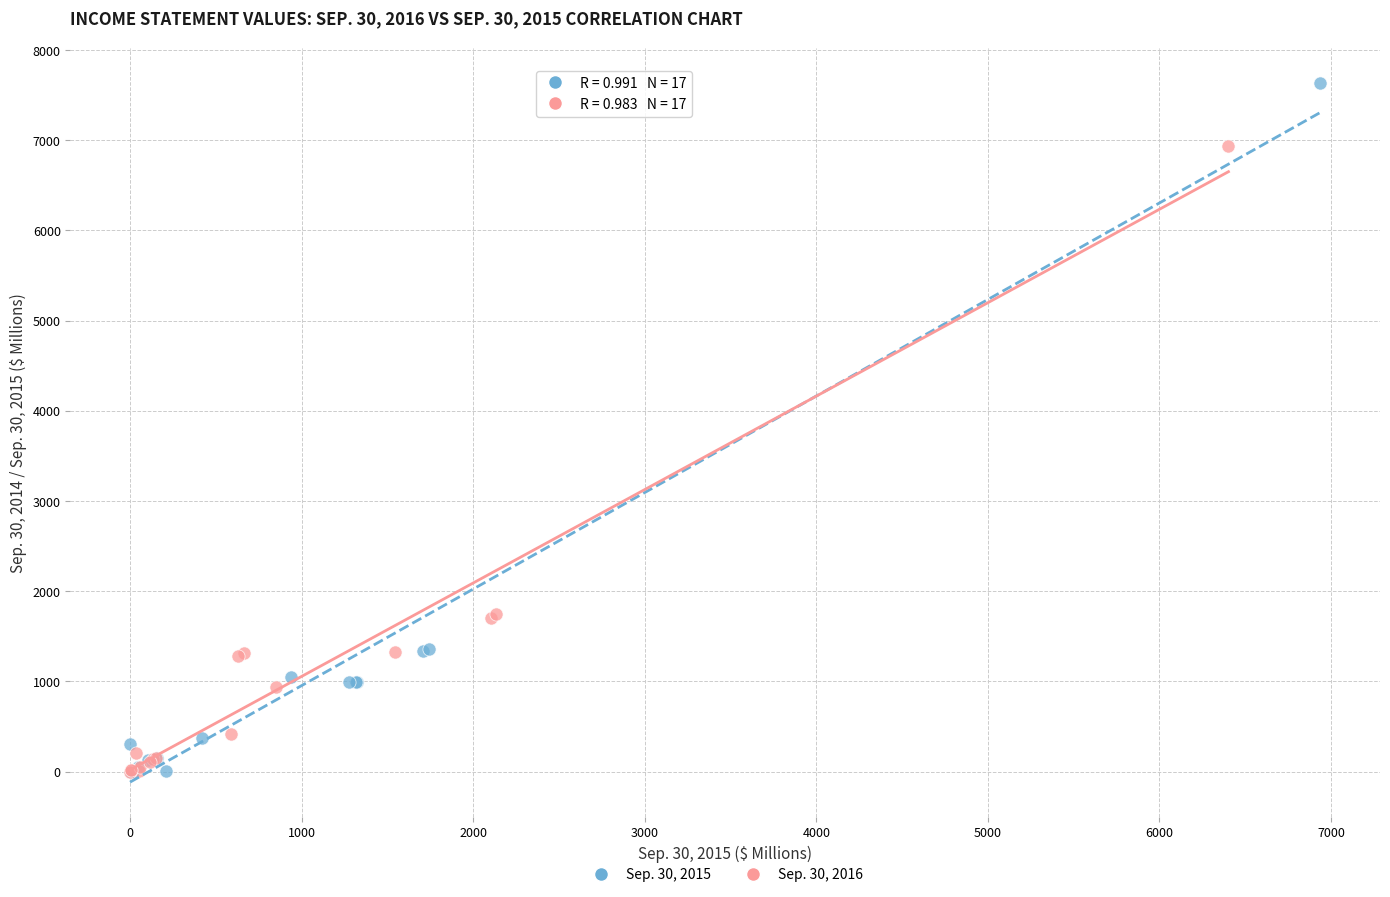

Which series has the widest spread of Y values?

Sep. 30, 2015